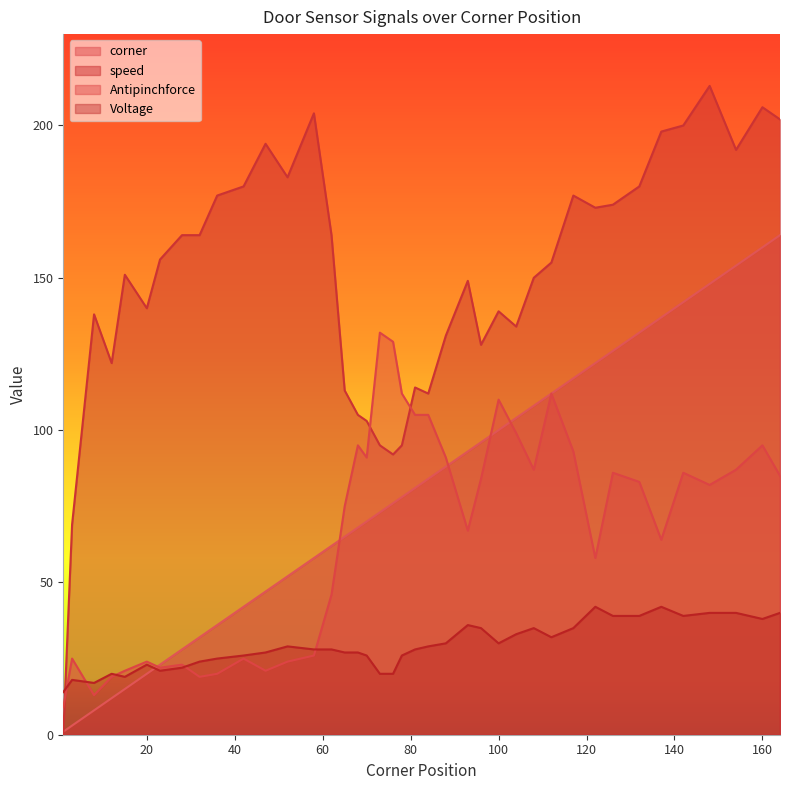

How many data points does each series have?

40